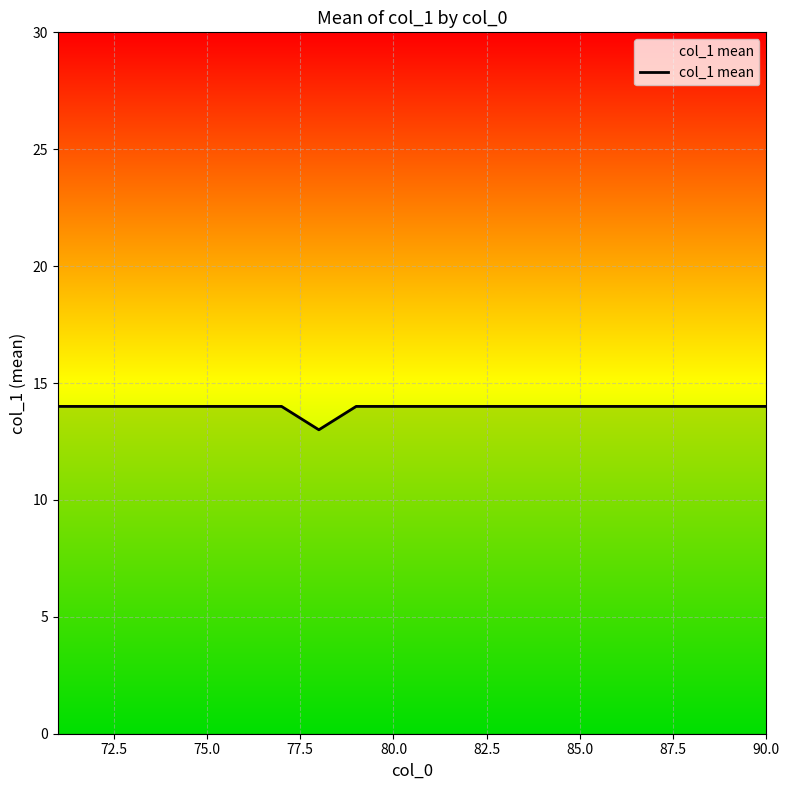

How many values are below 14?

1